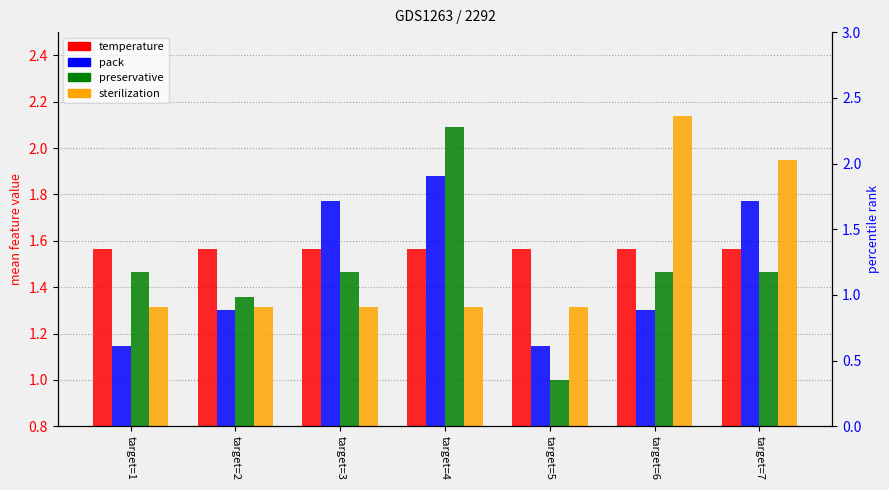

What is the difference between the second highest and minimum values in the sterilization series?

0.6